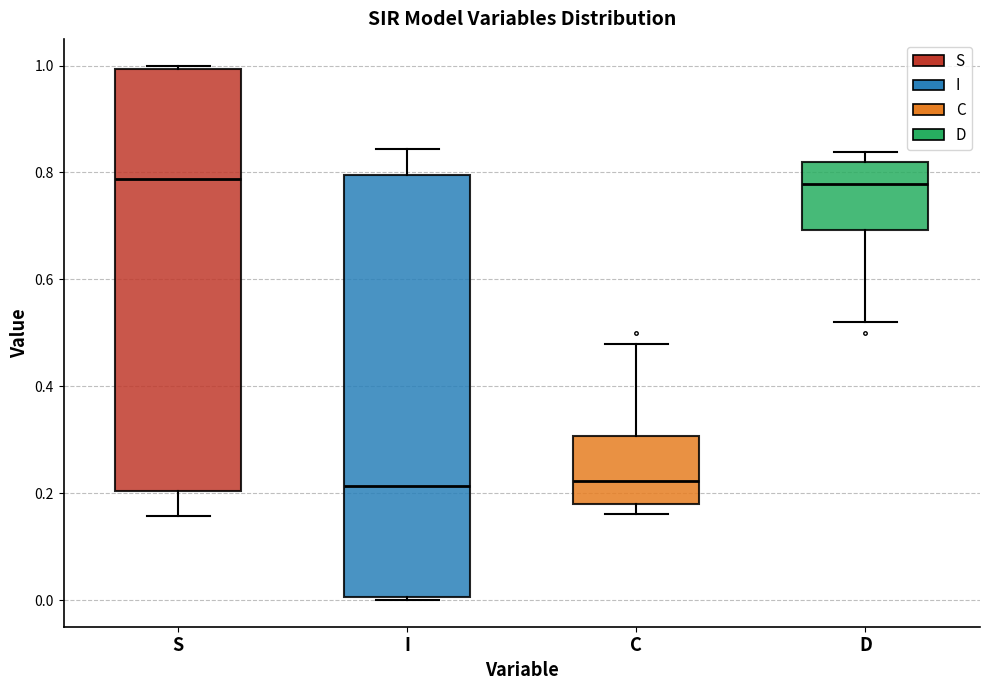

Where is the lower edge of the box for S on the y-axis? The values are not printed on the chart, so give them approximately, as read against the axis.

0.20